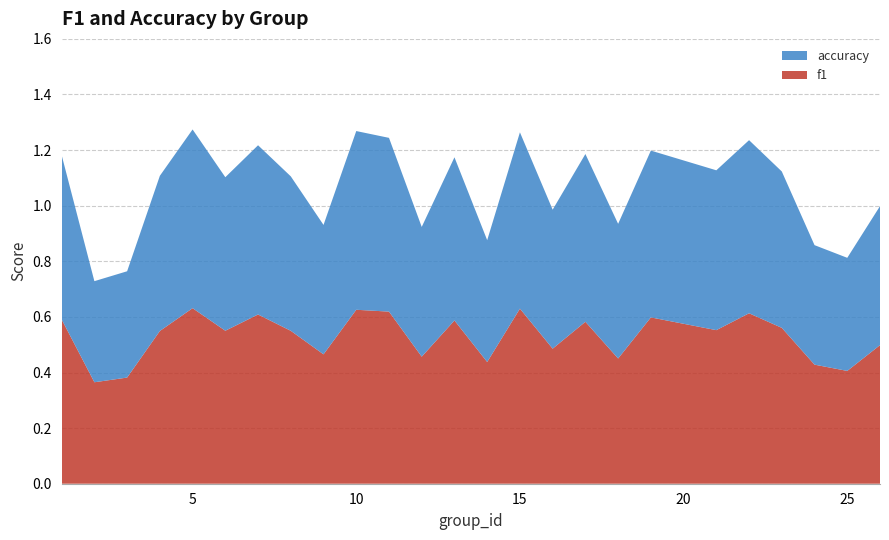

Reading right to left, extract all data points from this chart.

f1: 0.5	0.4	0.4	0.6	0.6	0.6	0.6	0.5	0.6	0.5	0.6	0.4	0.6	0.5	0.6	0.6	0.5	0.5	0.6	0.6	0.6	0.5	0.4	0.4	0.6
accuracy: 0.5	0.4	0.4	0.6	0.6	0.6	0.6	0.5	0.6	0.5	0.6	0.4	0.6	0.5	0.6	0.6	0.5	0.6	0.6	0.6	0.6	0.6	0.4	0.4	0.6